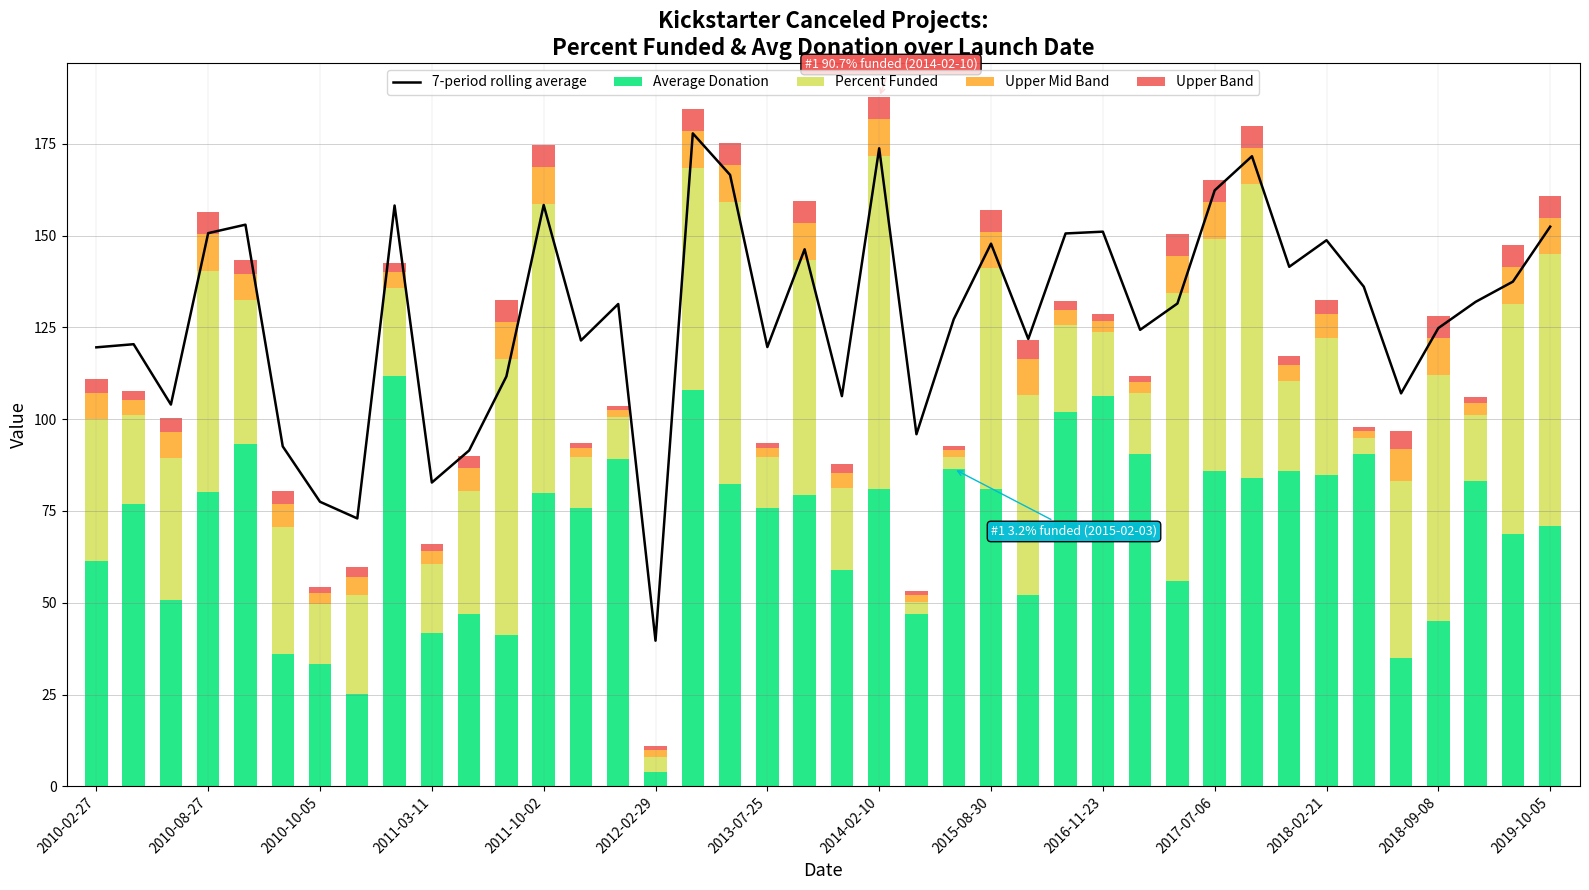

At which label does Average Donation reach its minimum?

2012-02-29